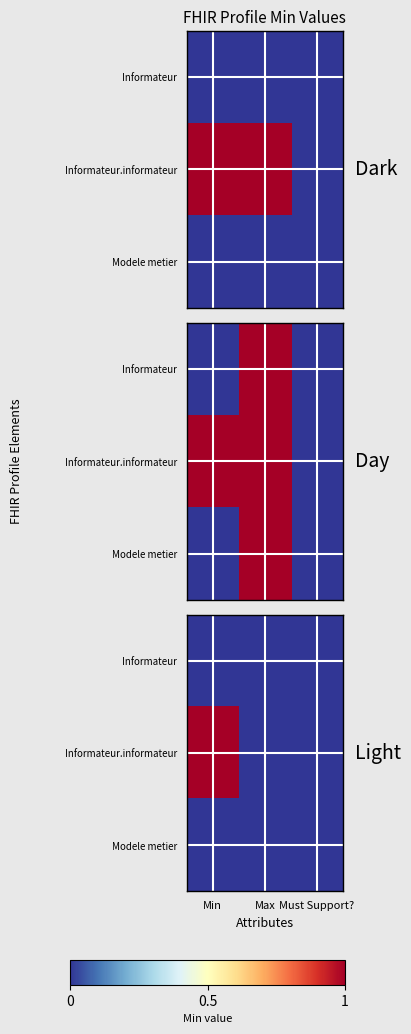

The Informateur series shows 0 at Max. True or false?

True